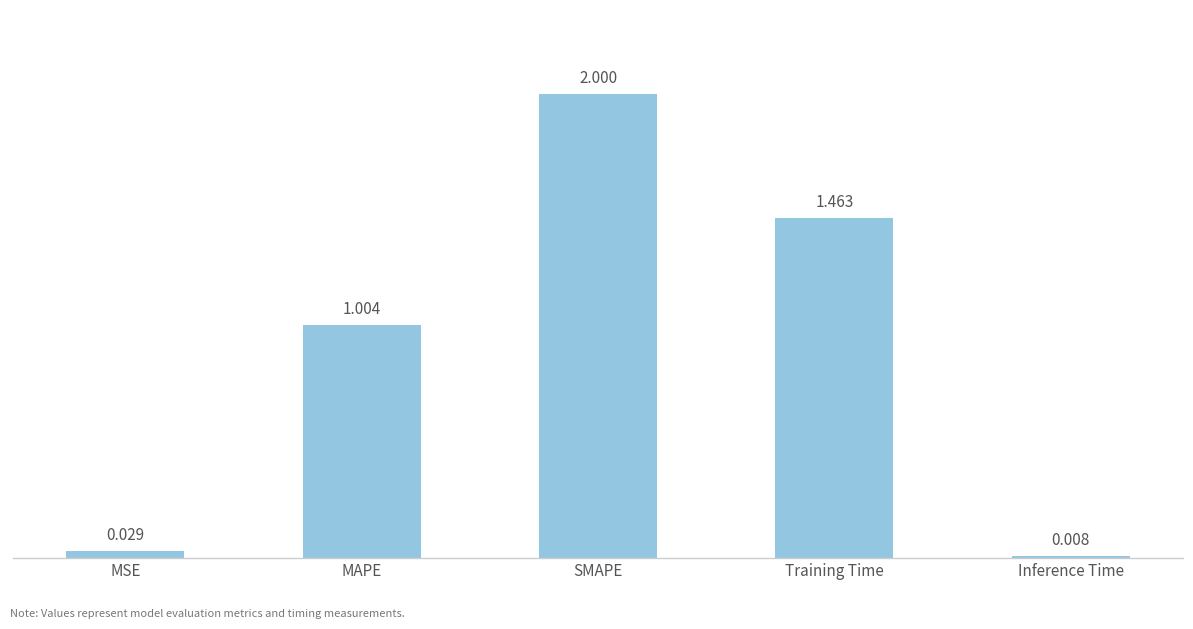

What is the label of the 2nd bar from the left?

MAPE